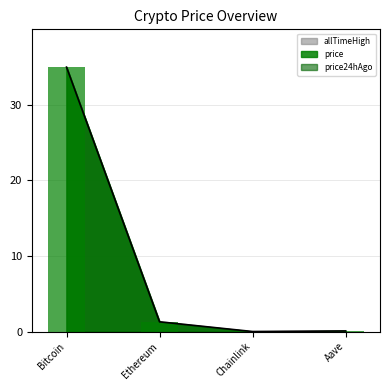

How many data points does each series have?

4